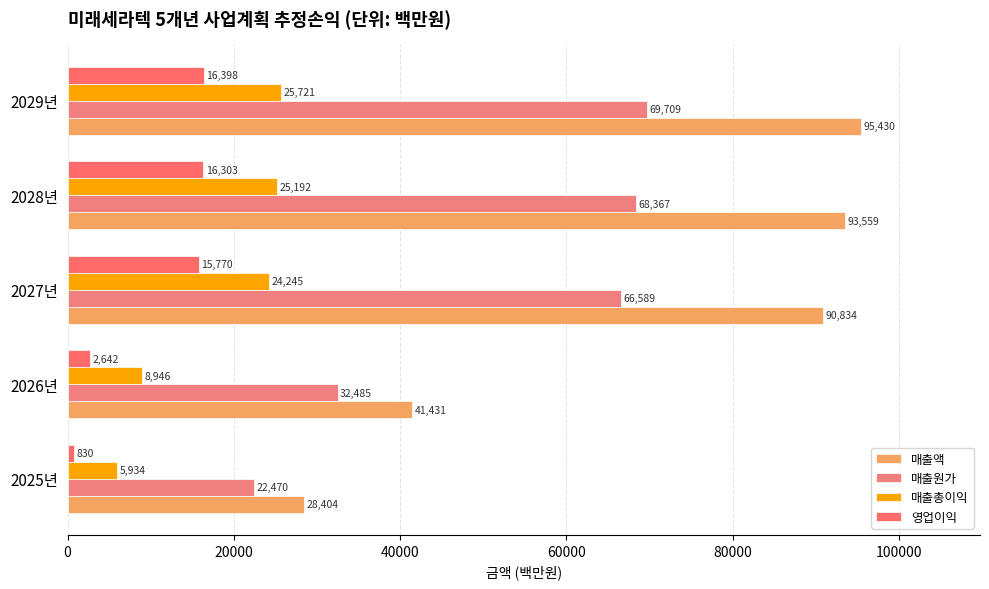

At which category is the sum across all series the highest?

2029년